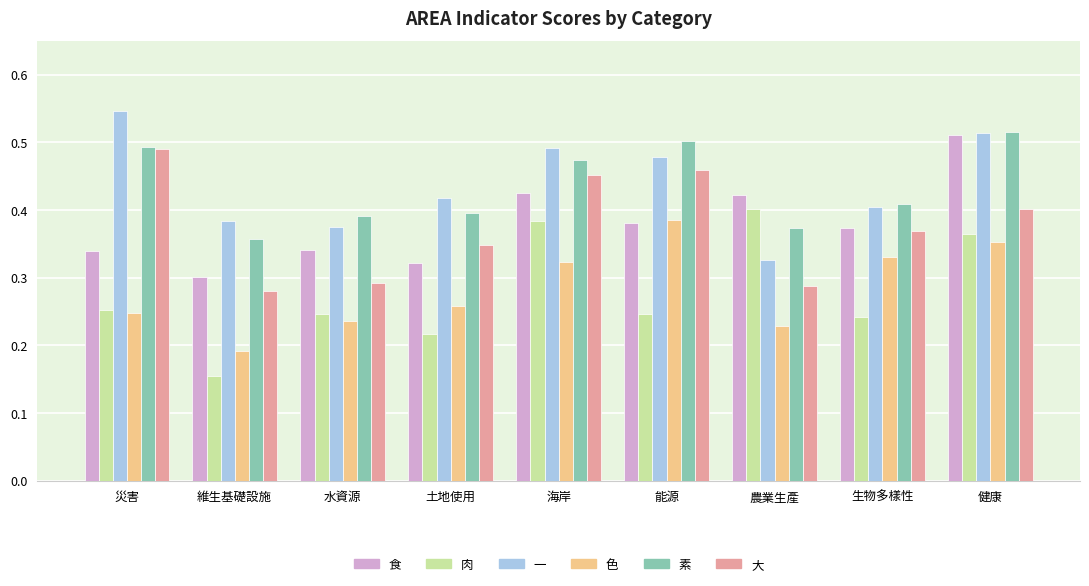

What position from the right is 農業生產?

3